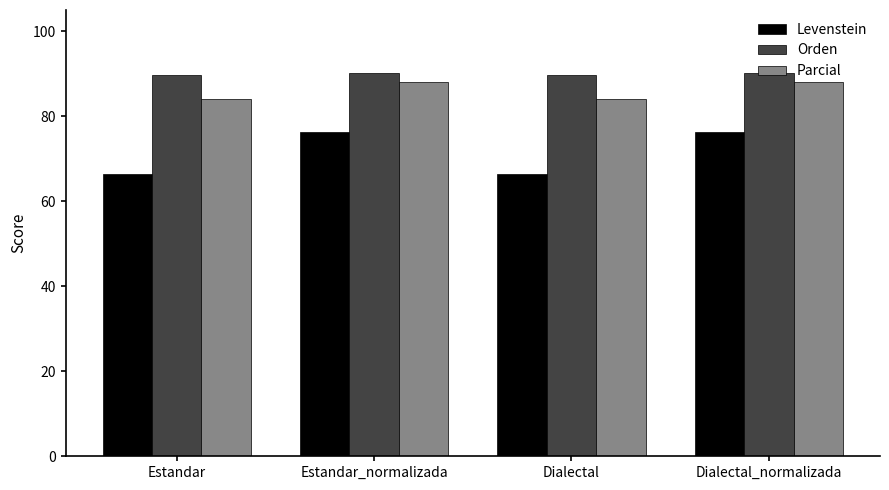

Is it true that Parcial equals 84.1 at Estandar?

True